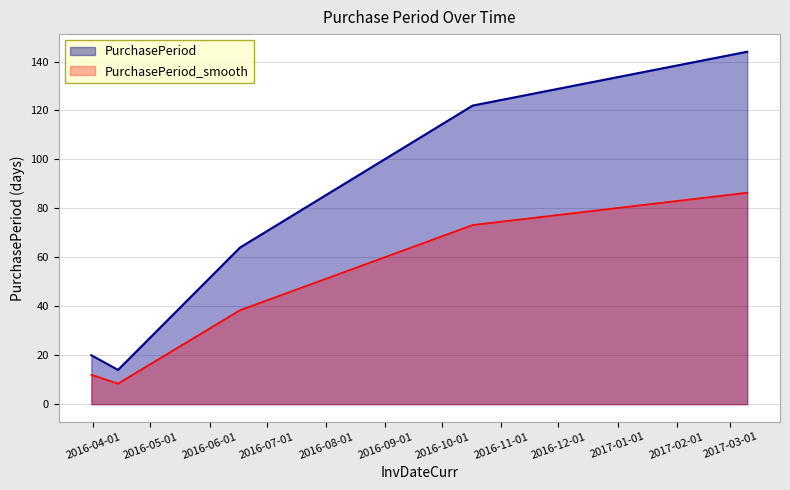

The chart shows a value of 8.4 at 2016-04-14. True or false?

True